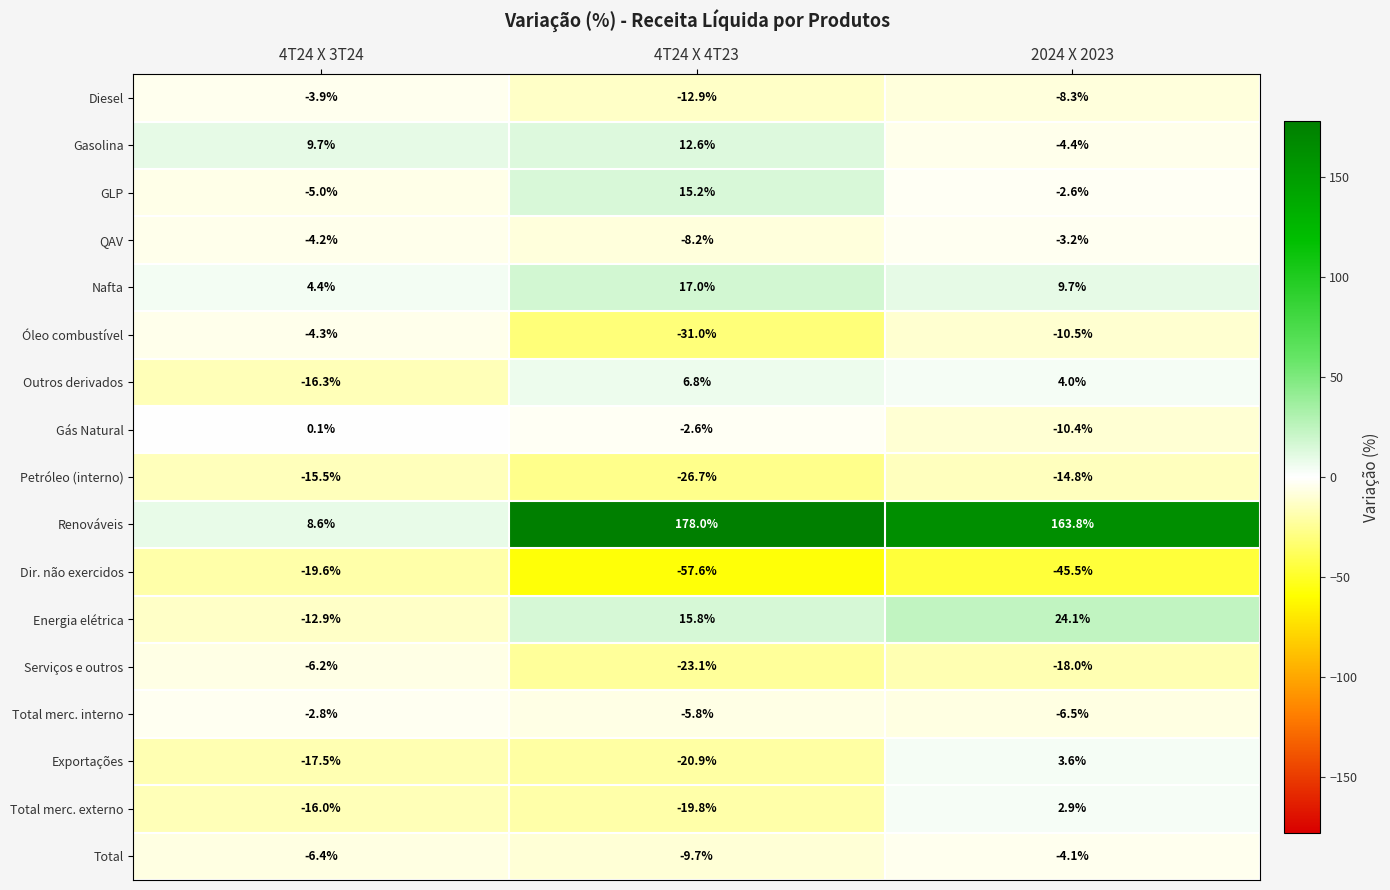

True or false: Exportações has a value of -6.7 at 4T24 X 4T23.

False